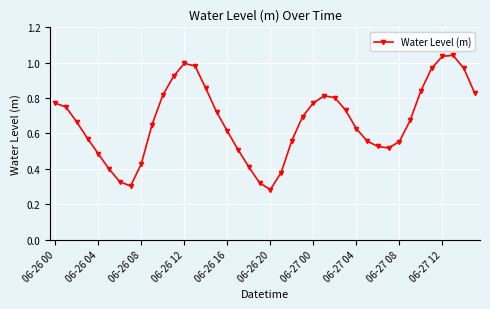

True or false: there are more than 1 points higher than both neighbors.

True